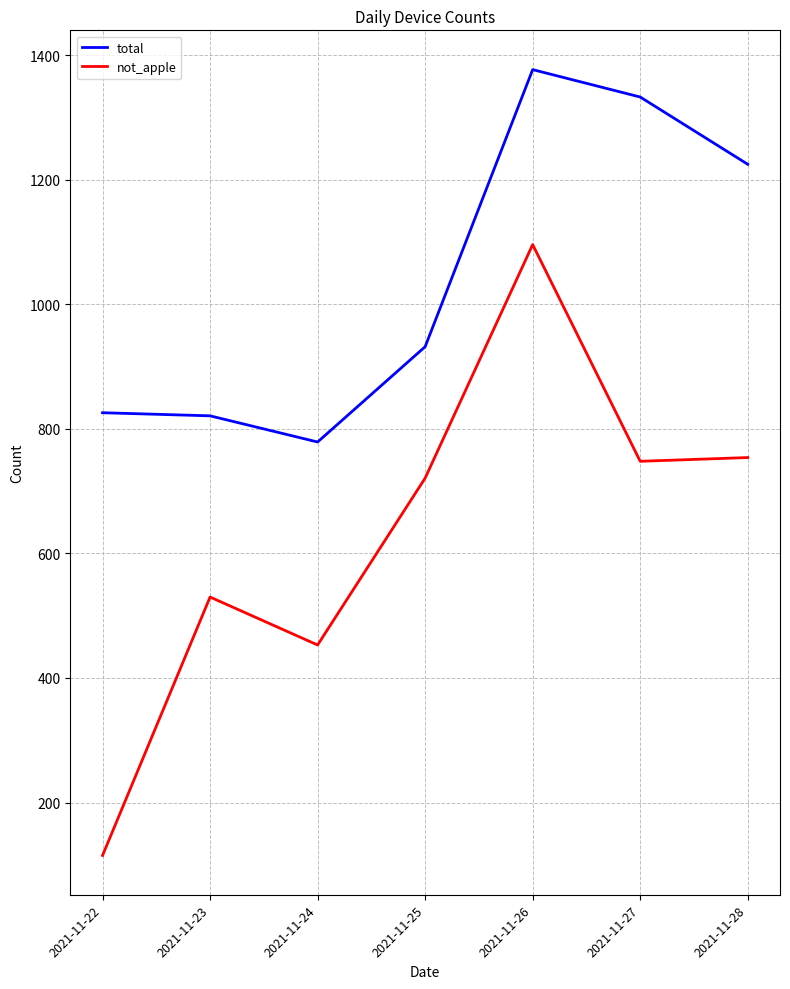

The not_apple series shows 945 at 2021-11-23. True or false?

False